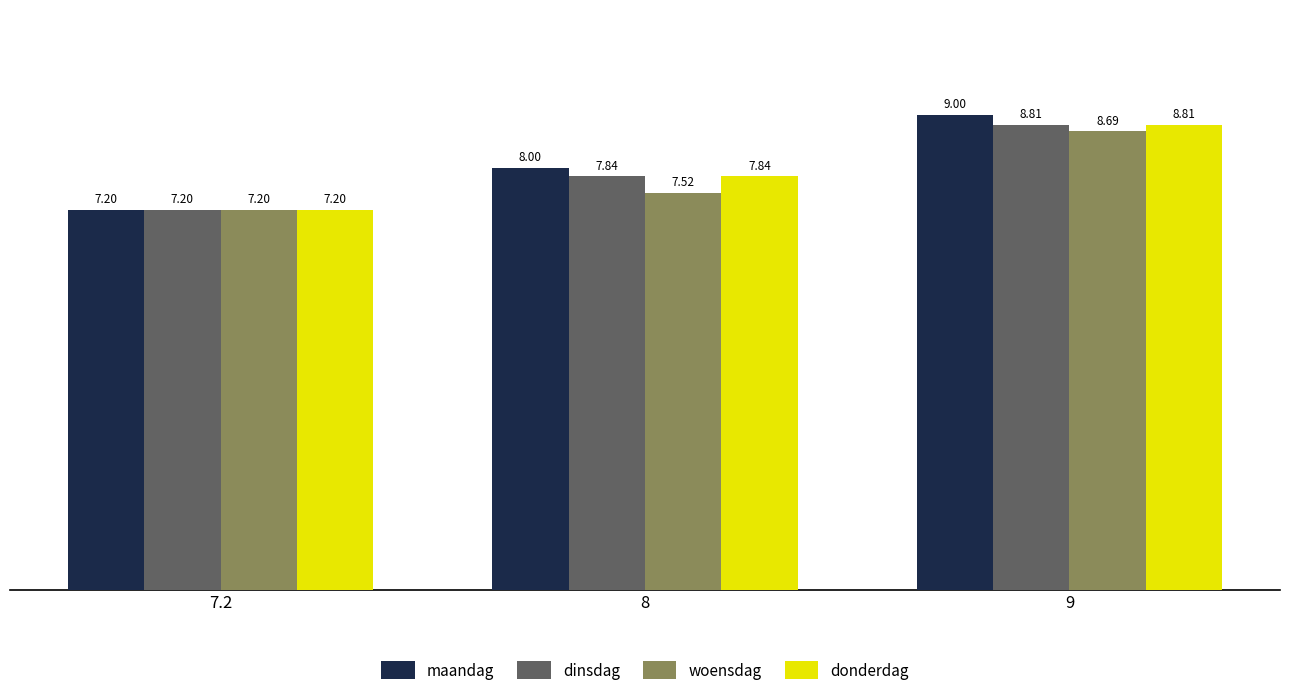

Which series changed the most between 7.2 and 9?

maandag